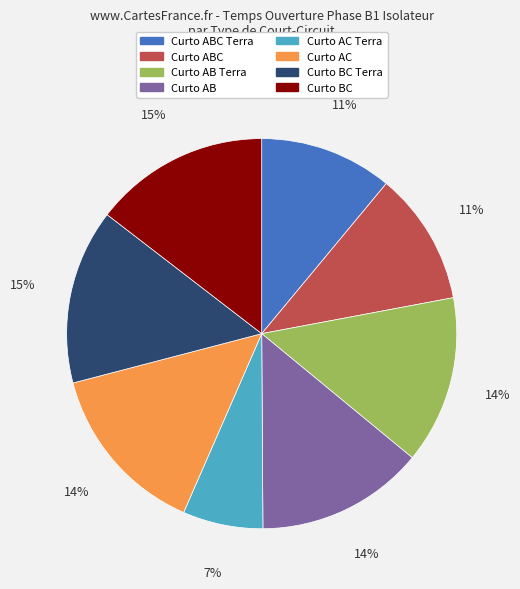

To the nearest percent, what is the average slice percentage?

12%